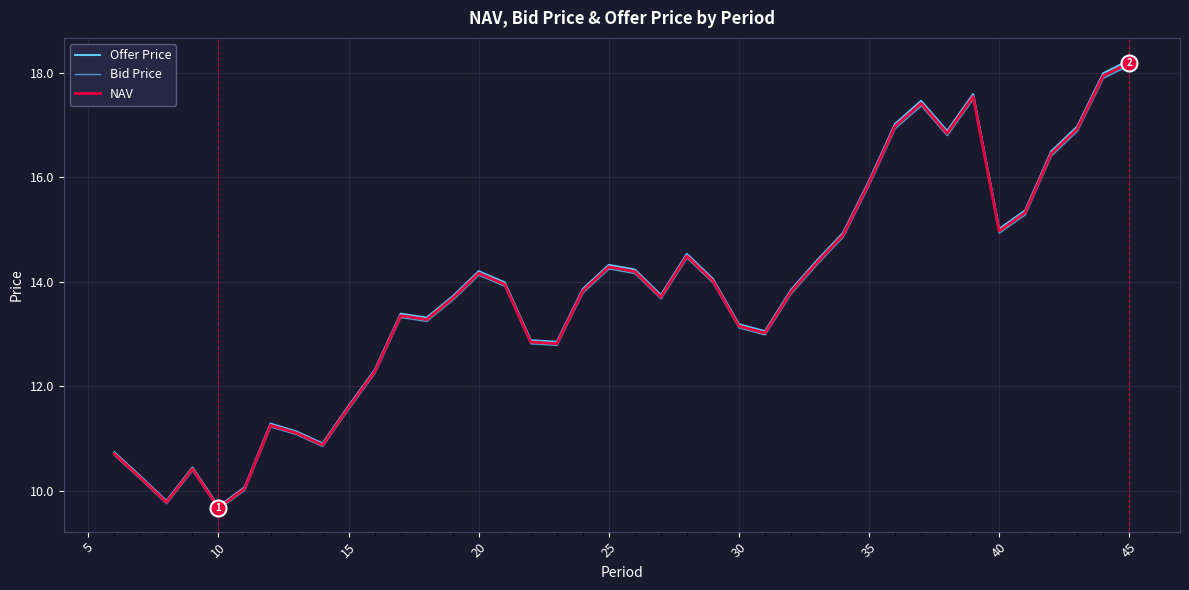

At which label does NAV reach its peak?

45